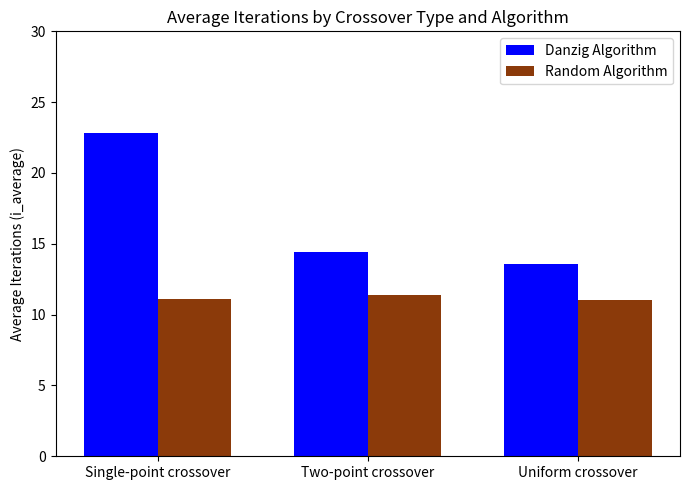

What is the difference between the Random Algorithm values at Two-point crossover and Uniform crossover?

0.4